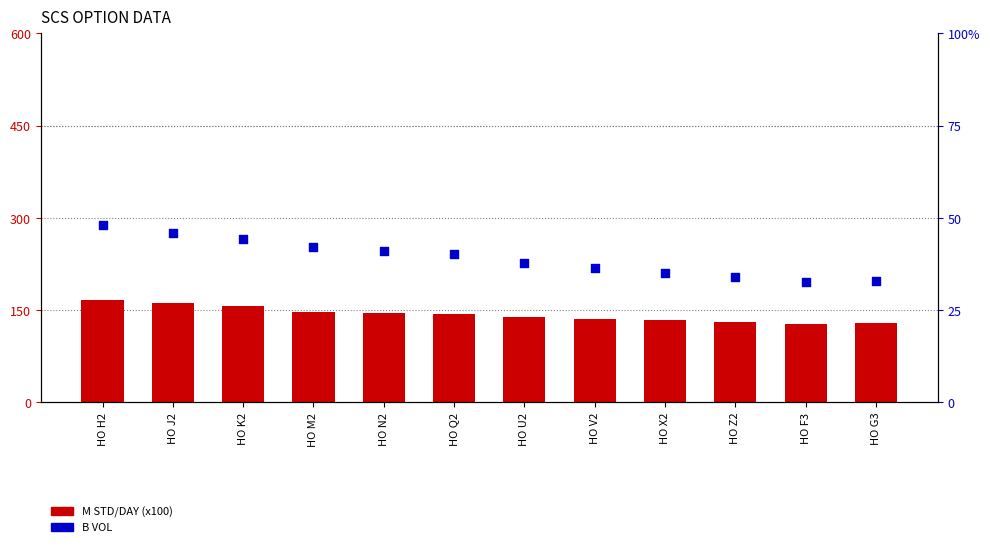

Which series has the largest total across all categories?

M STD/DAY (x100)